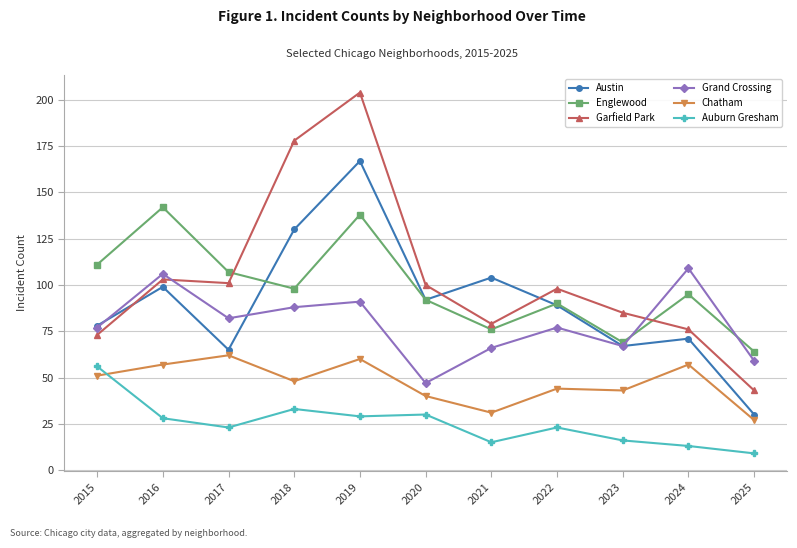

Which category has the lowest value in the Garfield Park series?

2025